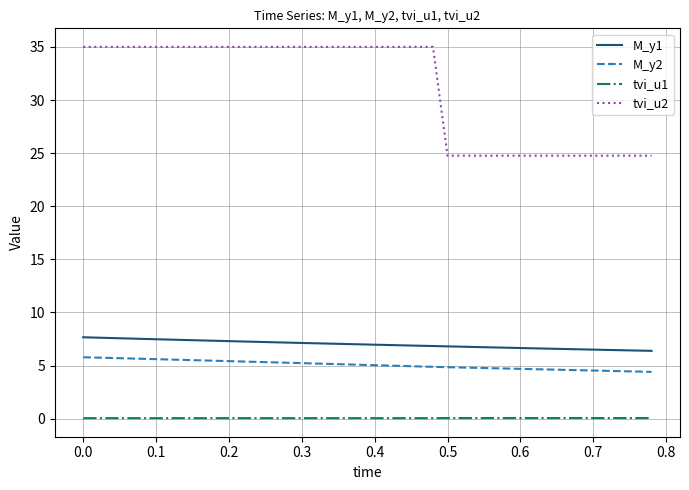

Which series has the largest total across all categories?

tvi_u2